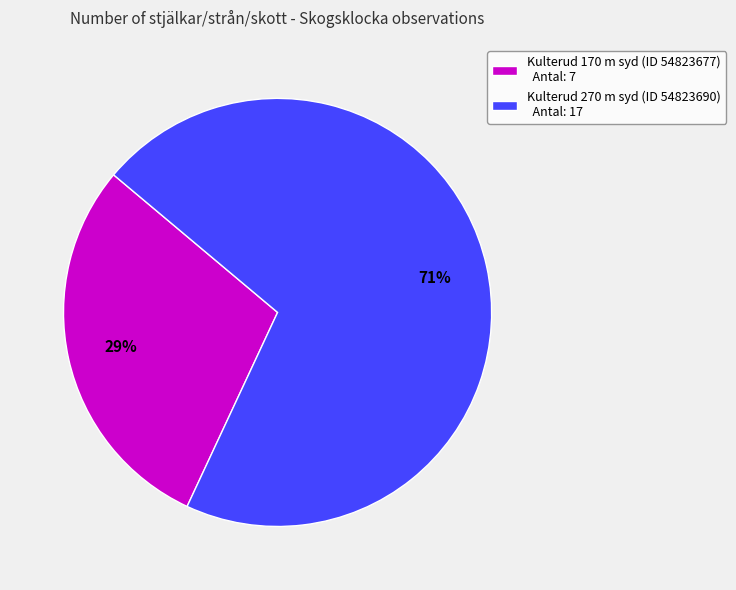

Rank the categories by value from lowest to highest.

Kulterud 170 m syd (ID 54823677), Kulterud 270 m syd (ID 54823690)